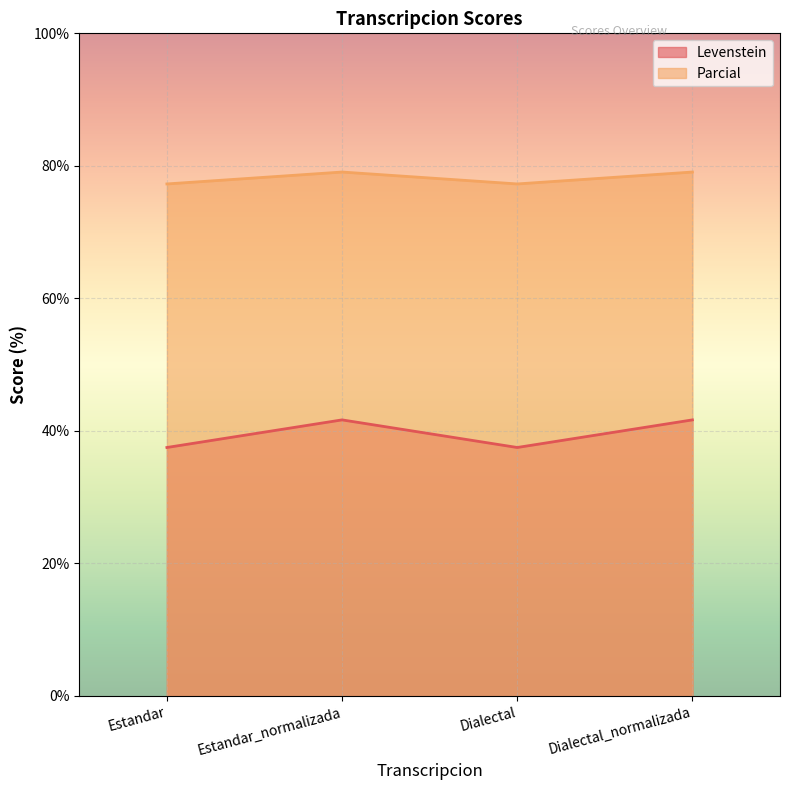

Count the number of data series in this chart.

2